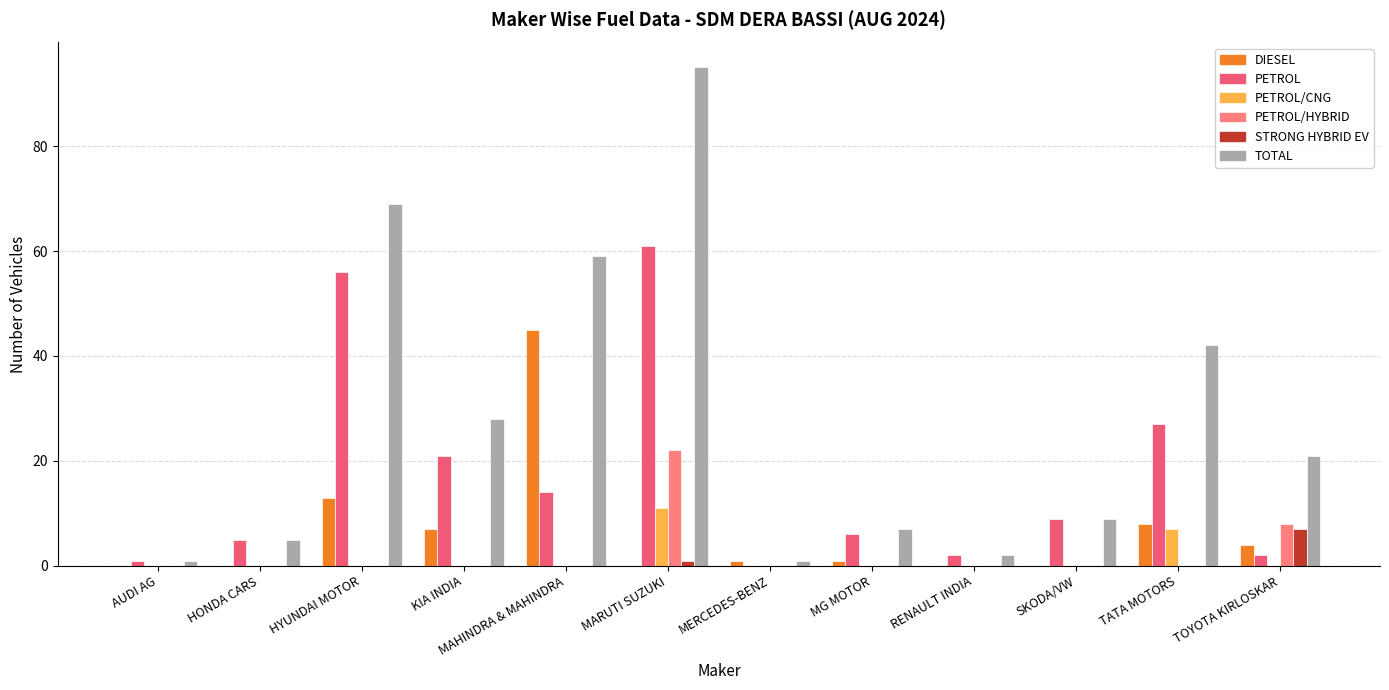

What is the greatest value displayed?

95